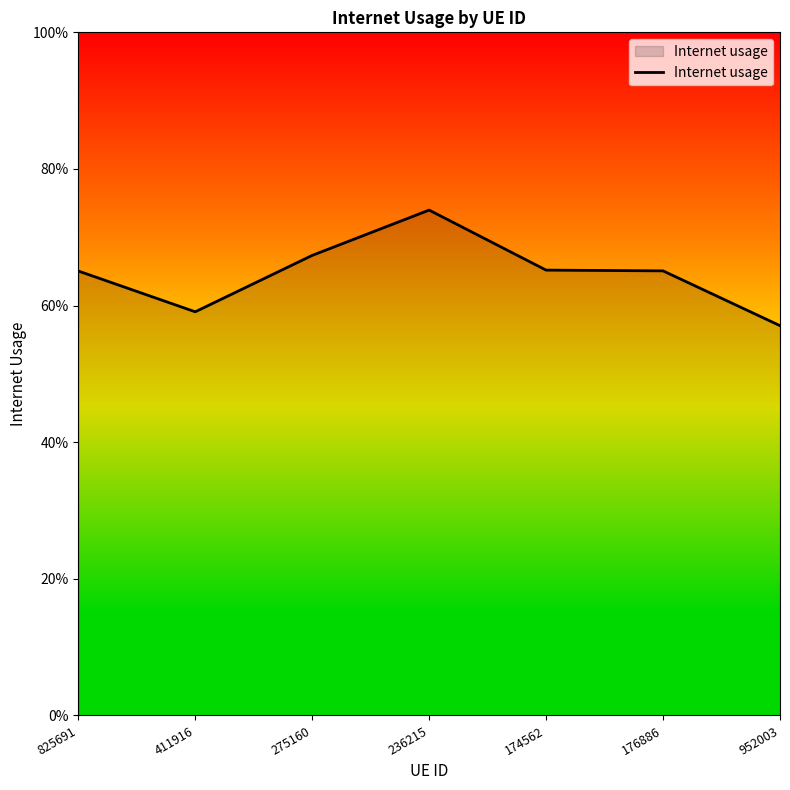

The value at 825691 is 0.7. True or false?

True